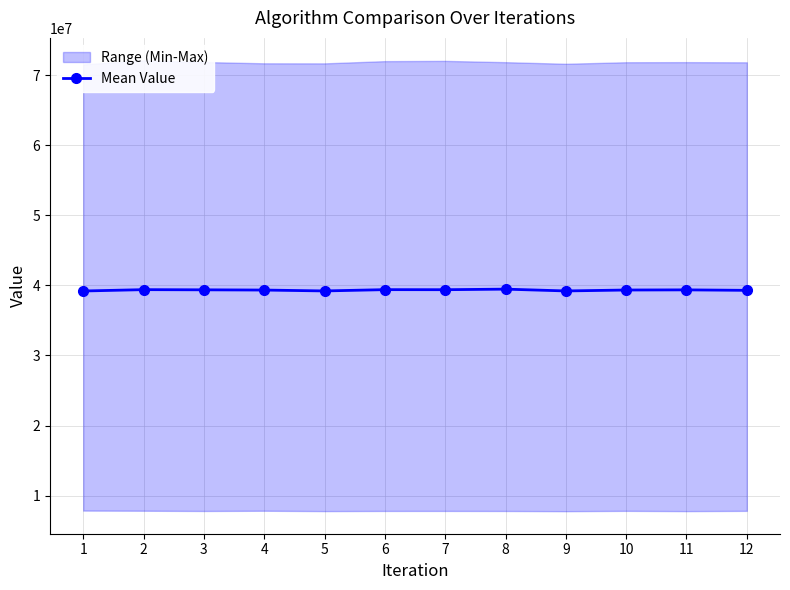

What is the value of the 4th point from the left?

39334295.3